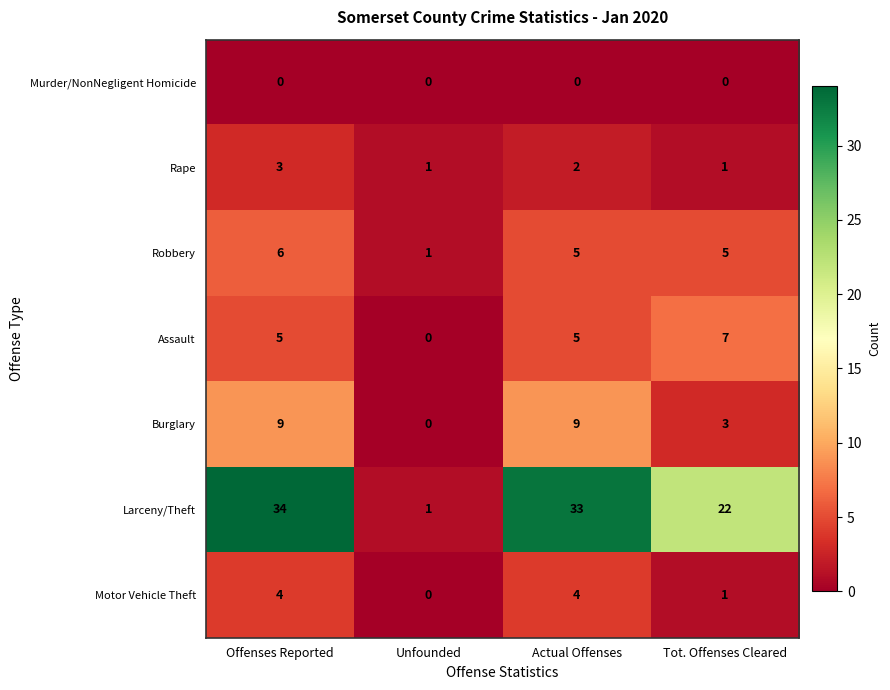

The Rape series shows 3 at Actual Offenses. True or false?

False